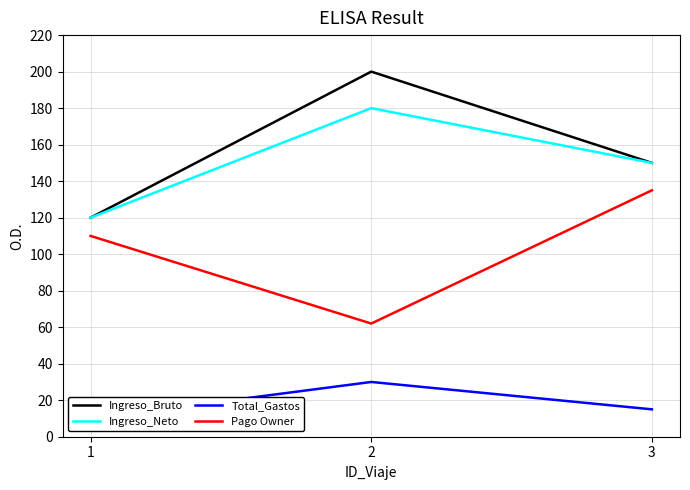

True or false: Total_Gastos has a value of 6 at 1.

False